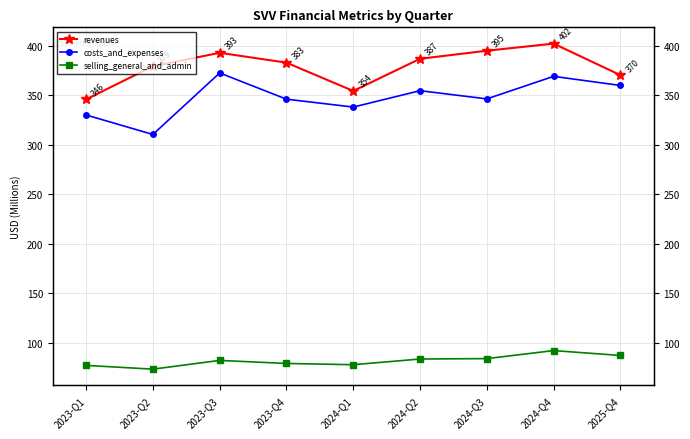

True or false: costs_and_expenses has a value of 354.4 at 2024-Q2.

True